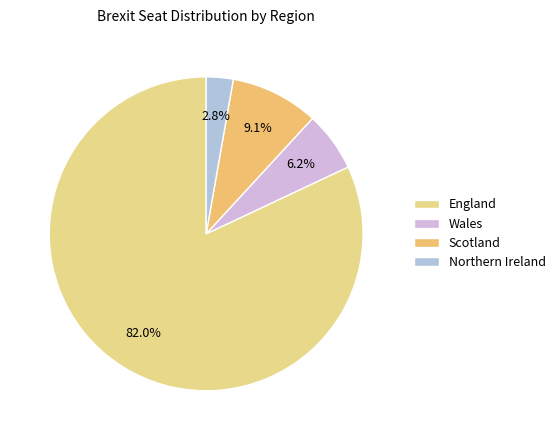

Which has a higher value, England or Scotland?

England